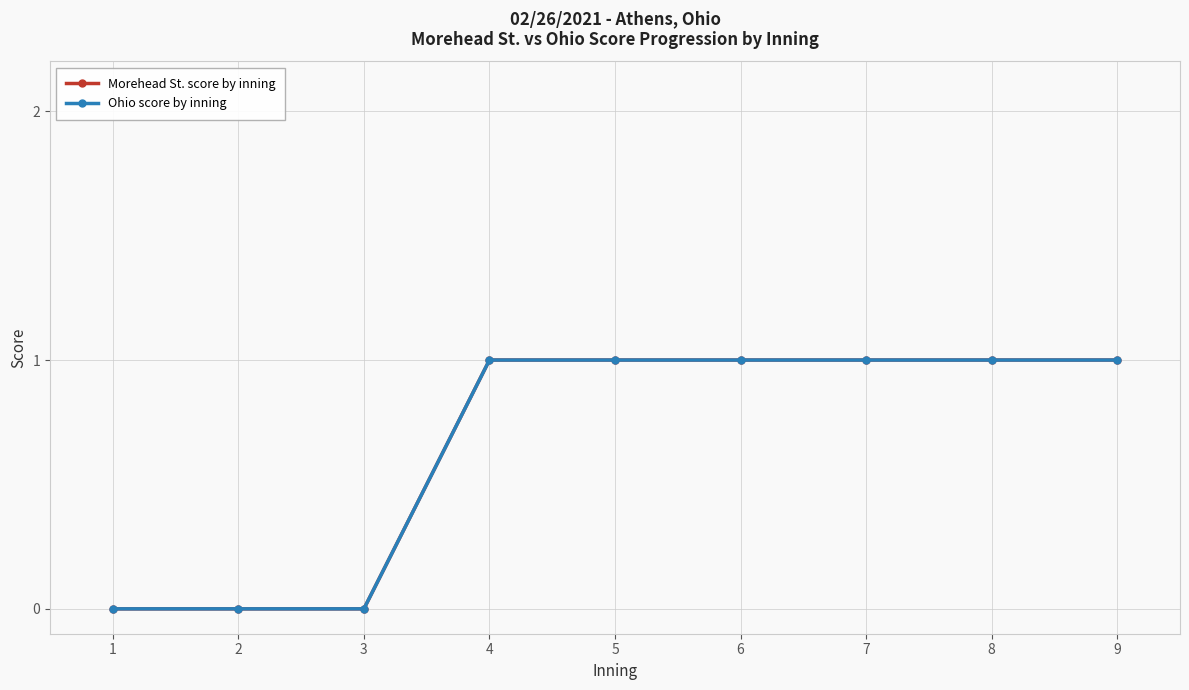

Does the chart have visible grid lines?

Yes